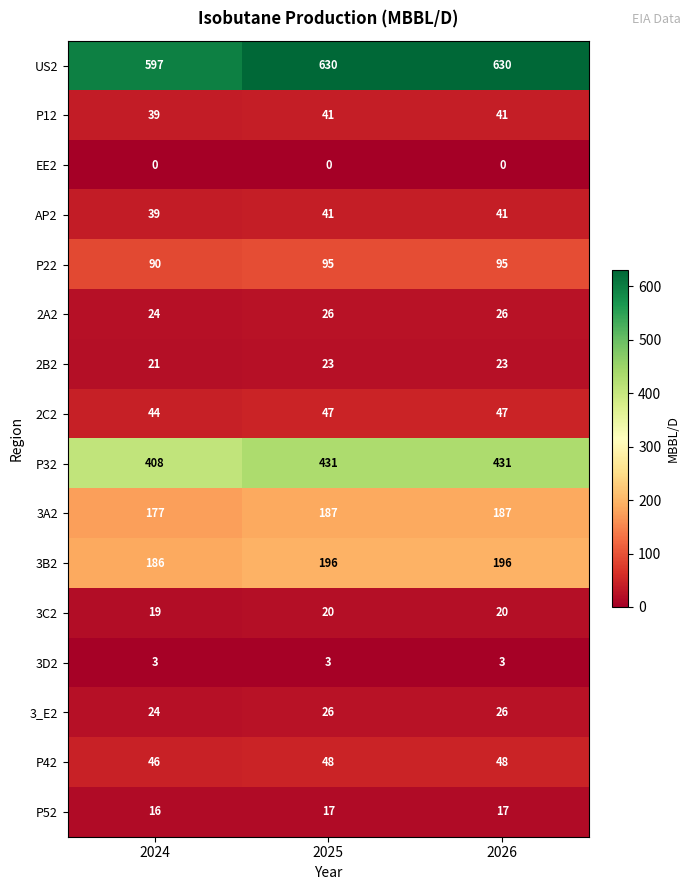

What is the difference between the highest and lowest values at 2026?

630